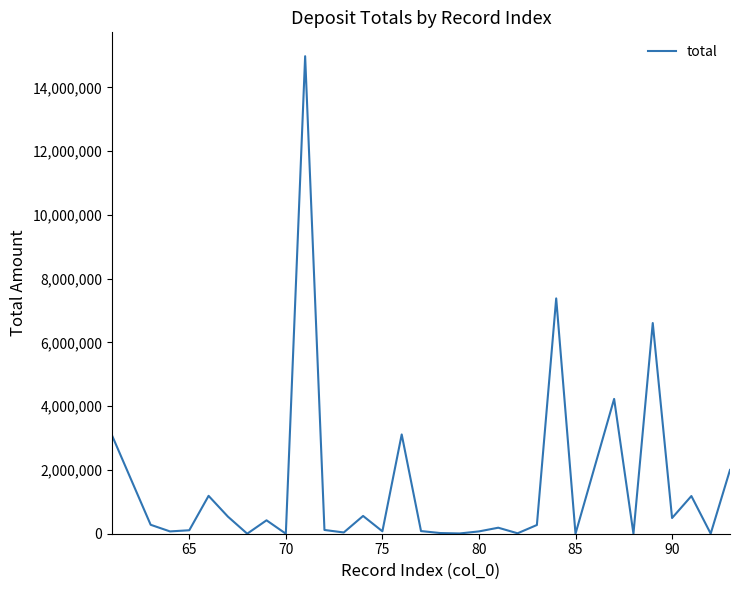

What is the sum of all values?

47121593.4